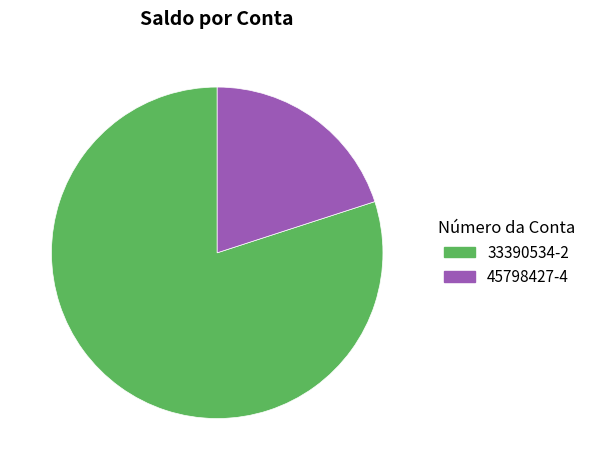

Combined, do 45798427-4 and 33390534-2 account for over 50%?

Yes